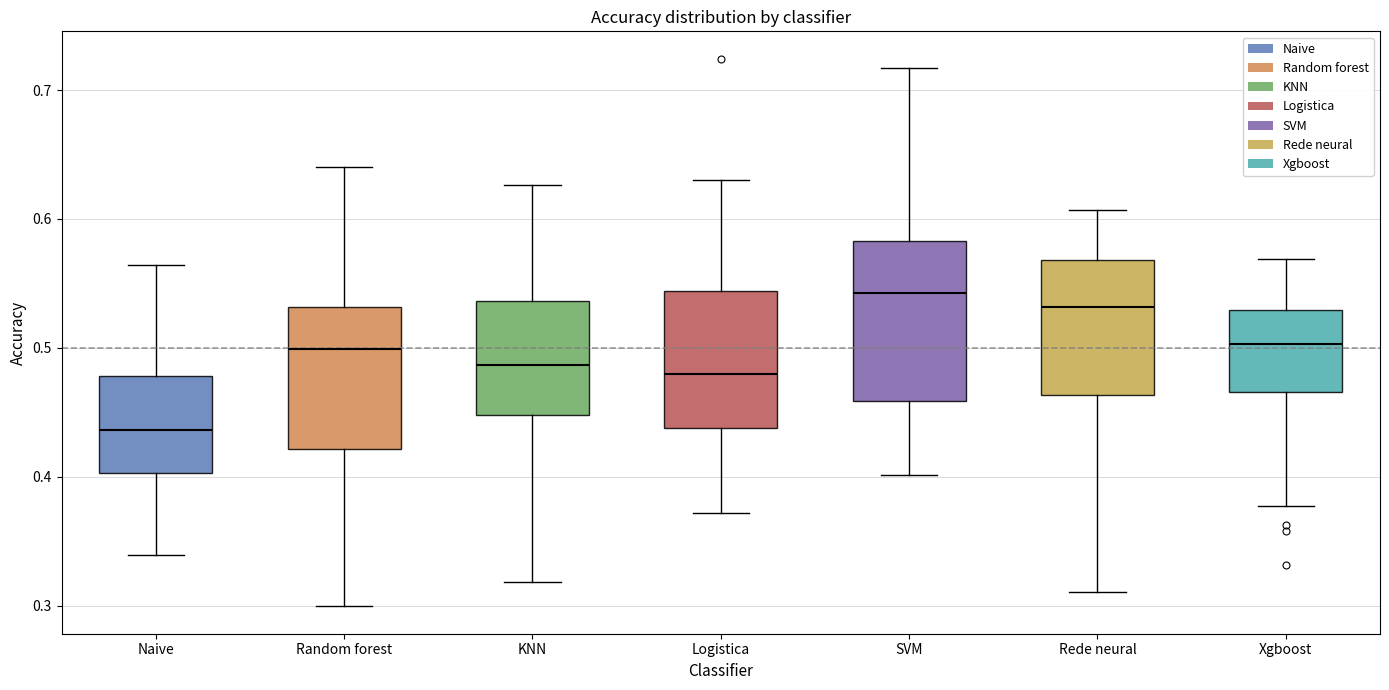

Reading left to right, read every box against the y-axis: the position of its median line, the range the box covers, and the ends of its whiskers. The values are not printed on the chart, so give them approximately, as read against the axis.

Naive: median 0.44, box 0.40 to 0.48, whiskers 0.34 to 0.56
Random forest: median 0.50, box 0.42 to 0.53, whiskers 0.30 to 0.64
KNN: median 0.49, box 0.45 to 0.54, whiskers 0.32 to 0.63
Logistica: median 0.48, box 0.44 to 0.54, whiskers 0.37 to 0.63
SVM: median 0.54, box 0.46 to 0.58, whiskers 0.40 to 0.72
Rede neural: median 0.53, box 0.46 to 0.57, whiskers 0.31 to 0.61
Xgboost: median 0.50, box 0.47 to 0.53, whiskers 0.38 to 0.57